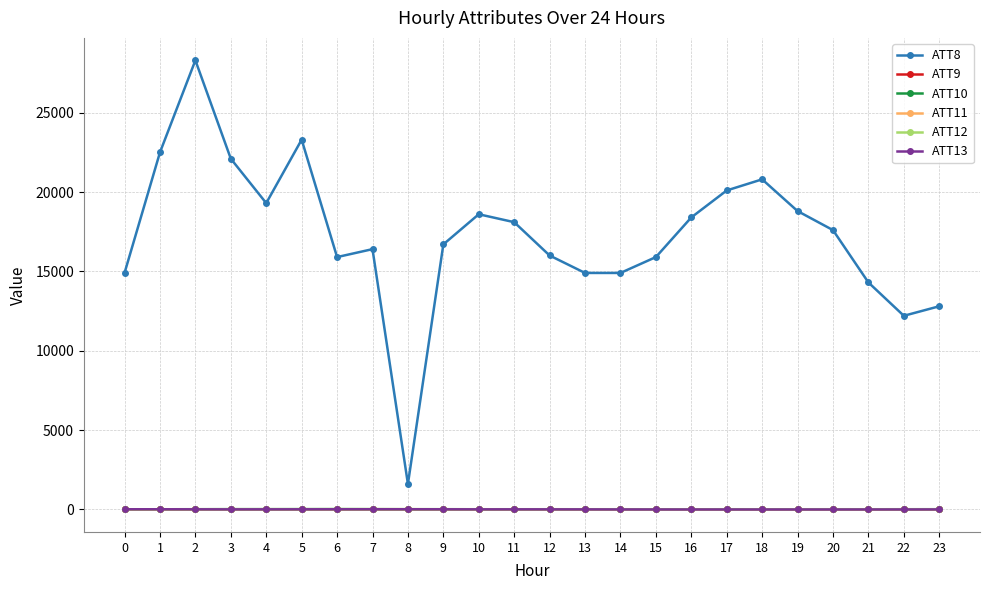

What is the maximum value shown in the chart?

28300.0